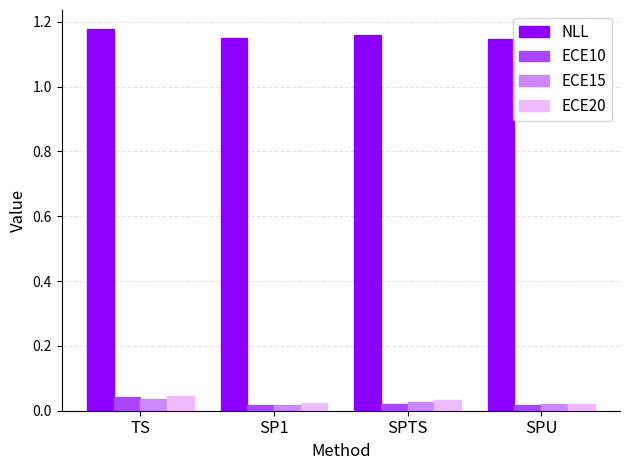

How many ECE10 values are between 0 and 1?

4